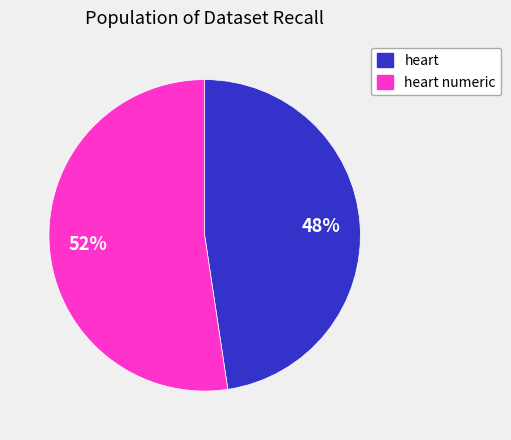

Combined, do heart numeric and heart account for over 50%?

Yes